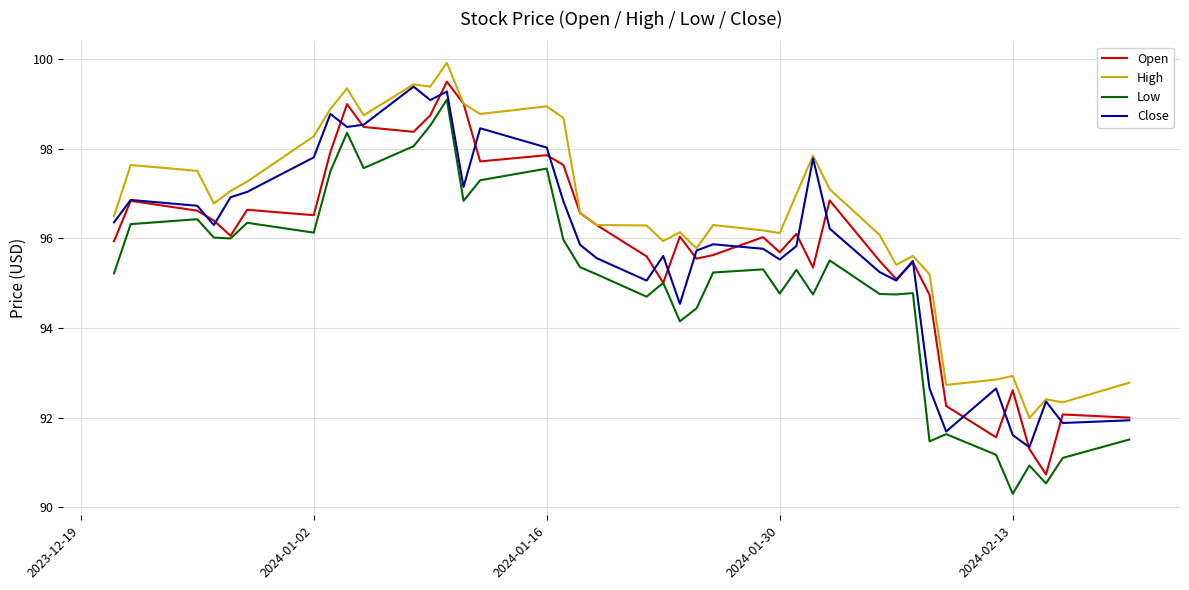

What is the difference between the second highest and second lowest values in the Low series?

8.0